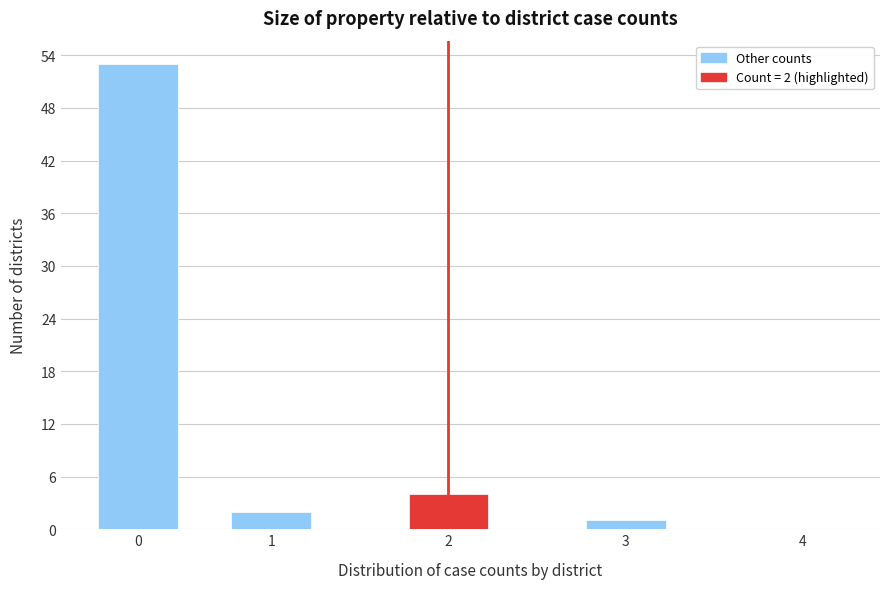

Reading left to right, list all the values displayed in this chart.

0=53	1=2	2=4	3=1	4=0